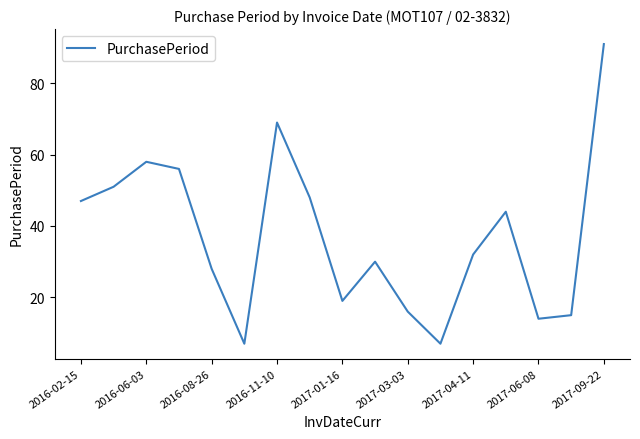

What is the difference between the maximum and minimum values?

84